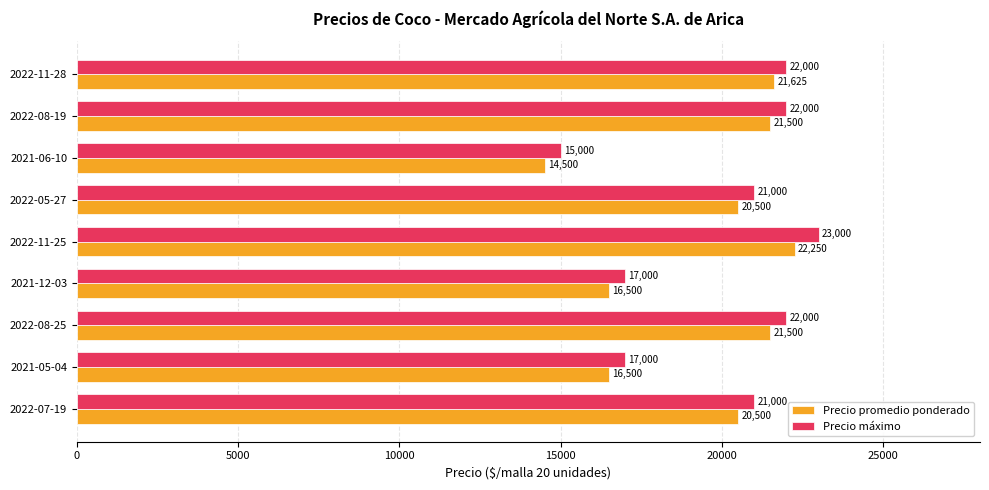

What is the sum of all Precio promedio ponderado values?

175375